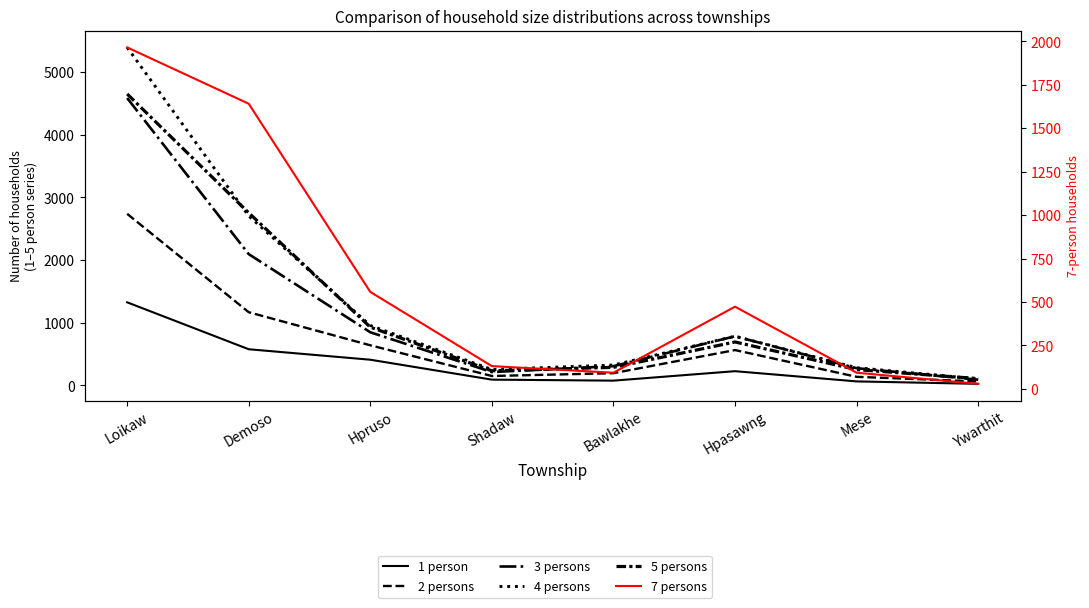

Which series has the largest total across all categories?

4 persons